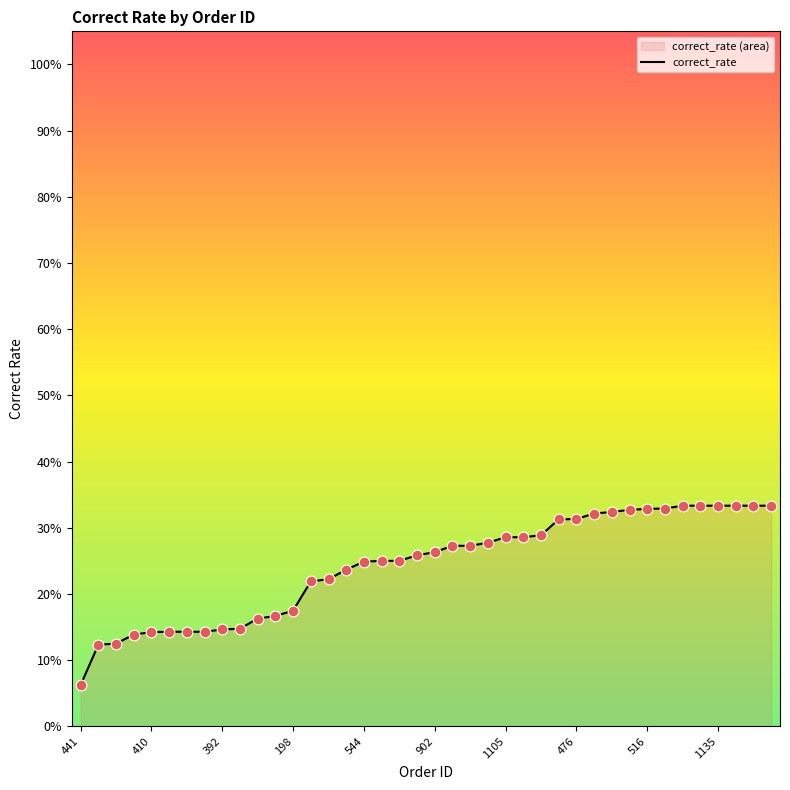

Between 410 and 902, which is larger?

902